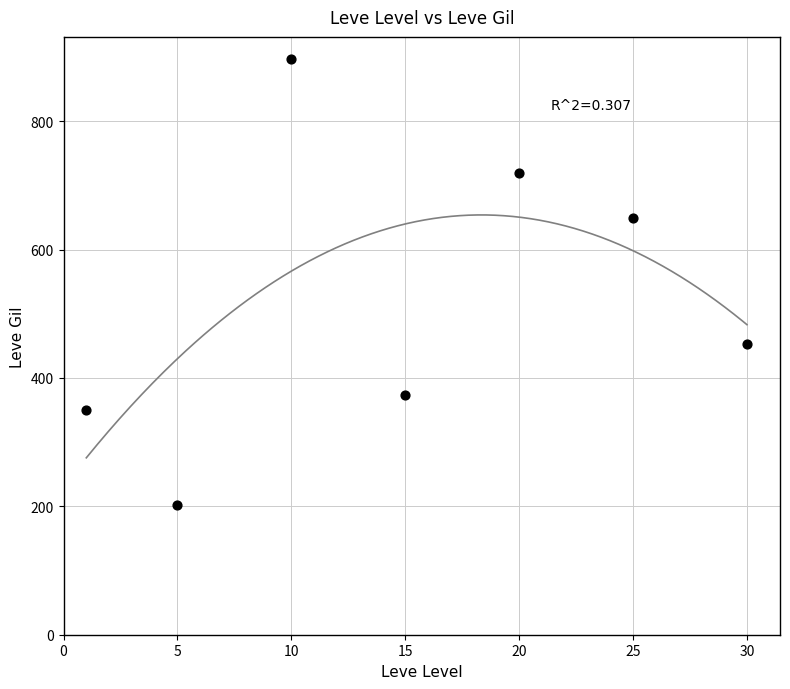

What is the range of X values (max minus min)?

29.0